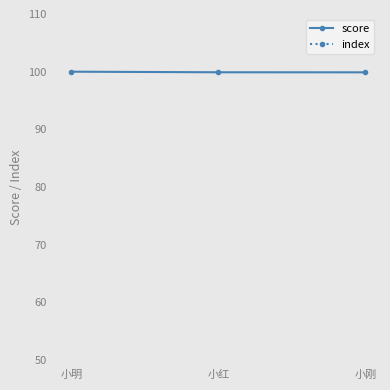

What is the smallest value displayed?

1.0